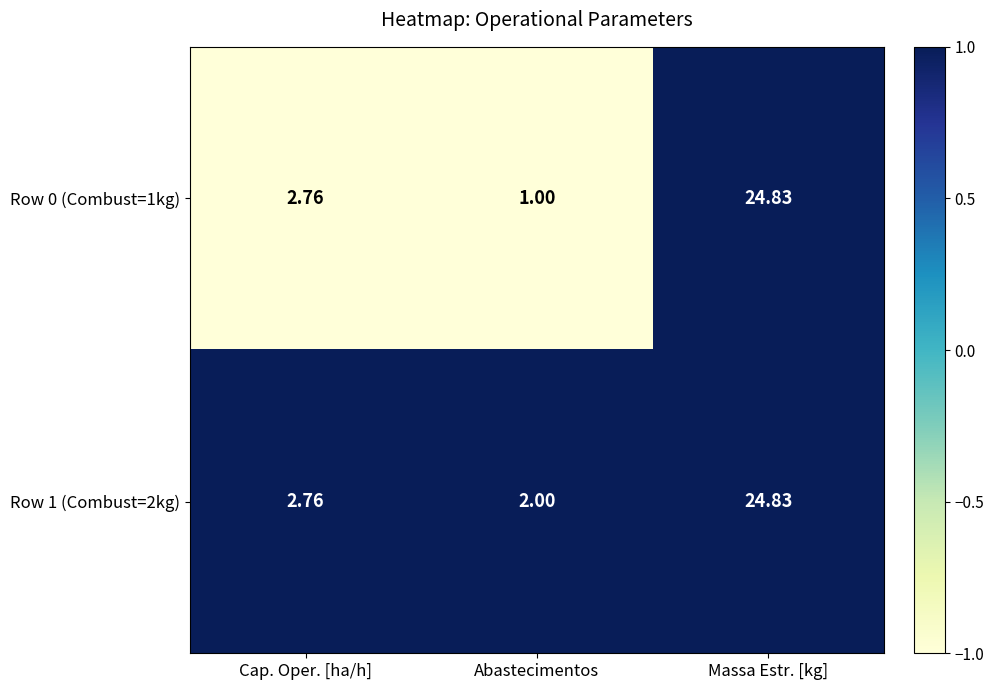

At which label does Row 0 (Combust=1kg) first exceed 2?

Cap. Oper. [ha/h]